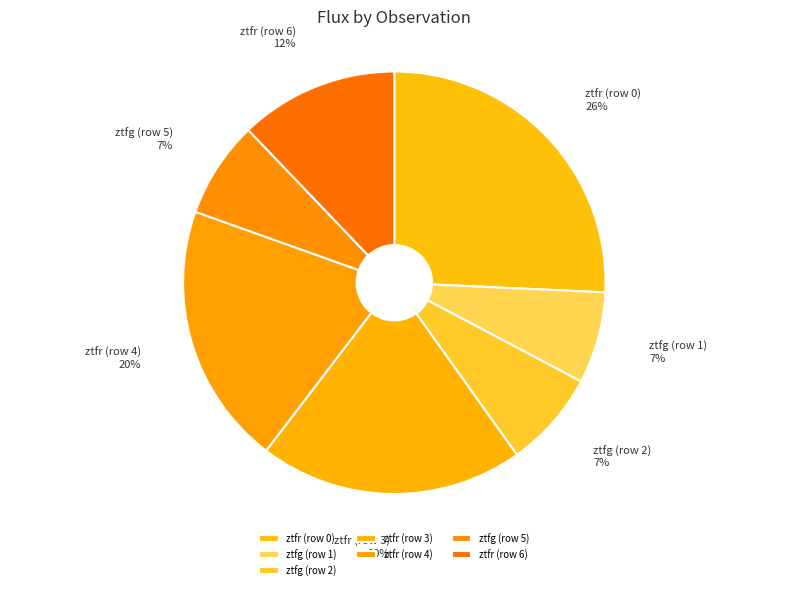

Is it true that ztfr (row 3) is 20% of the pie?

True